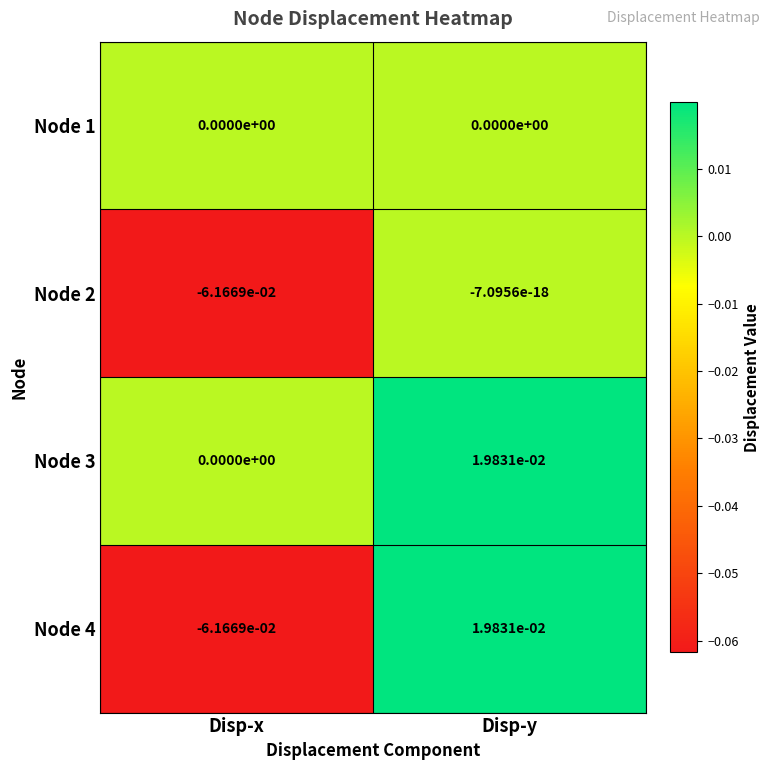

At which category does the chart reach its peak across all series?

Disp-y